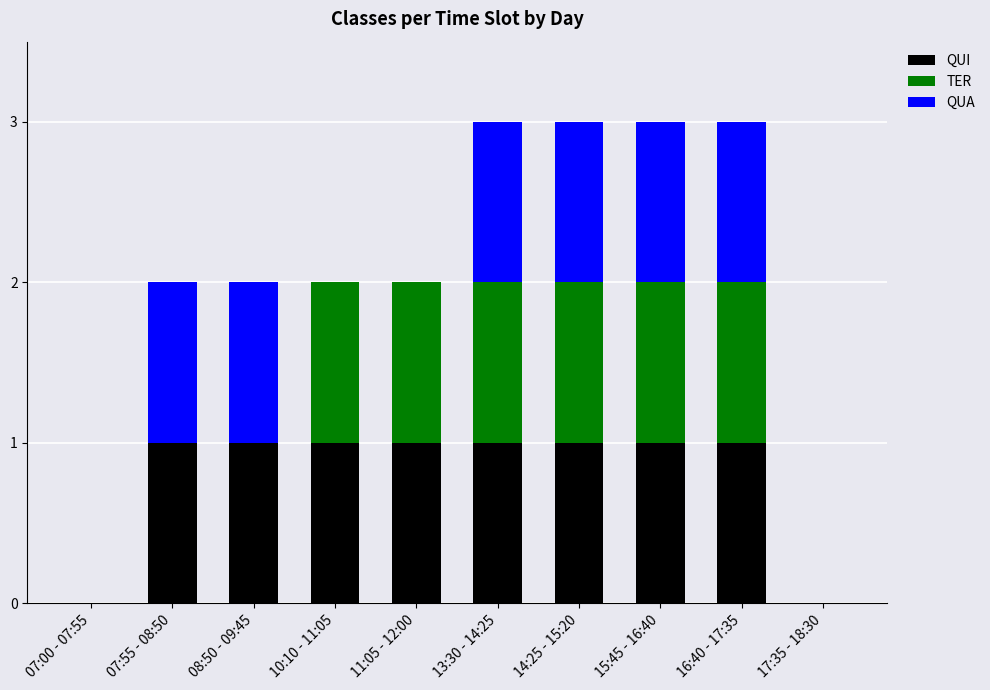

The value of QUI at 17:35 - 18:30 is 0. True or false?

True